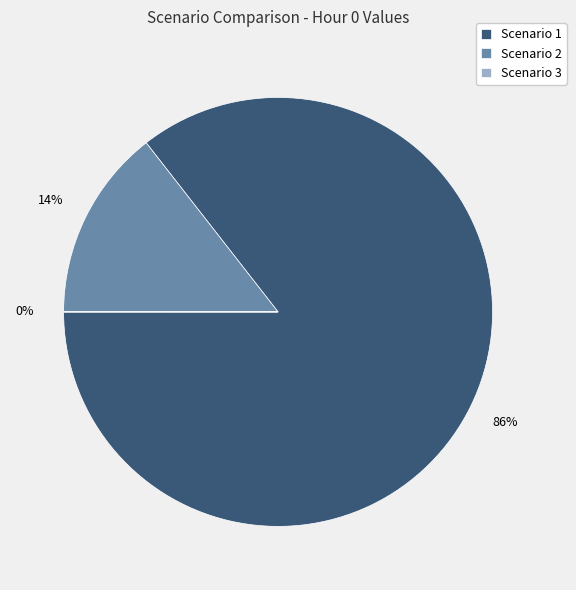

The Scenario 2 slice represents 9% of the pie. True or false?

False